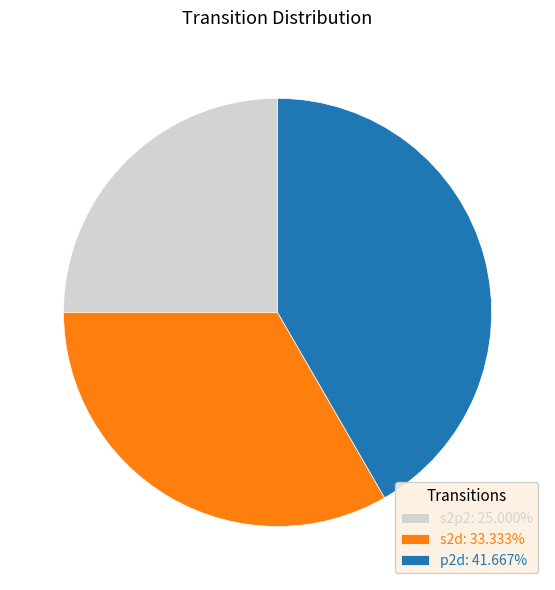

Is there any slice that represents more than half of the pie?

No